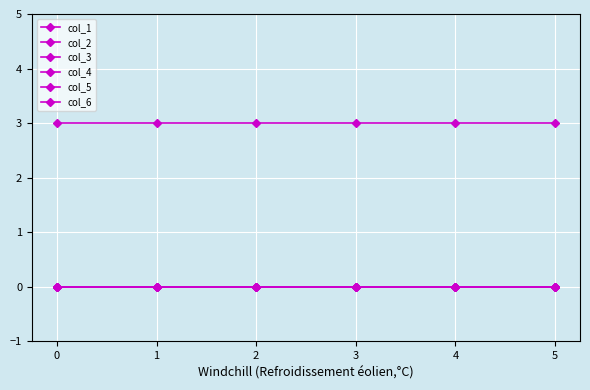

Is this an area chart (filled region under the line)?

No